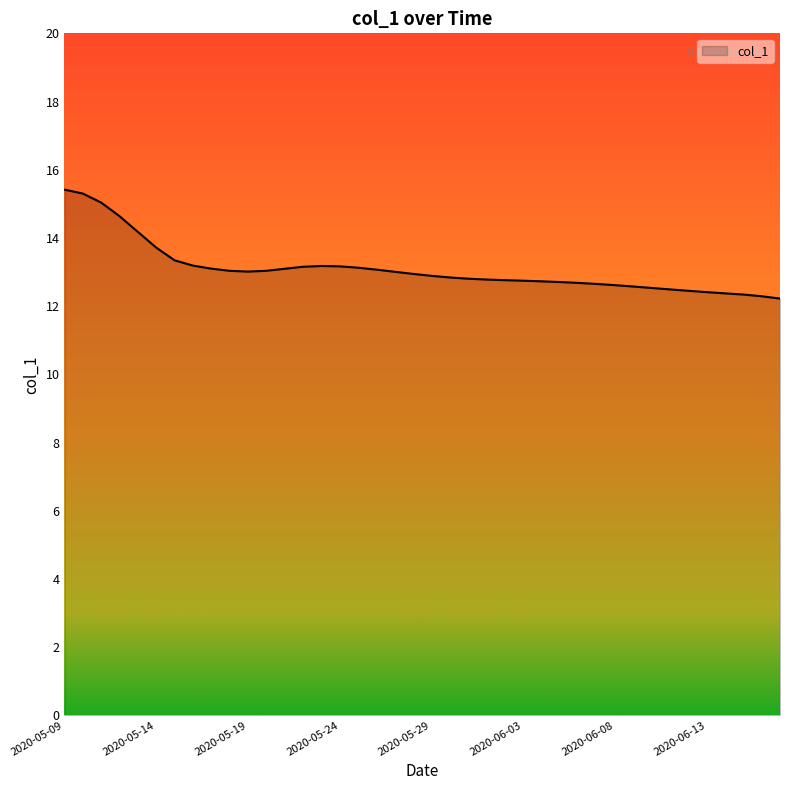

What is the difference between the maximum and minimum values?

3.2